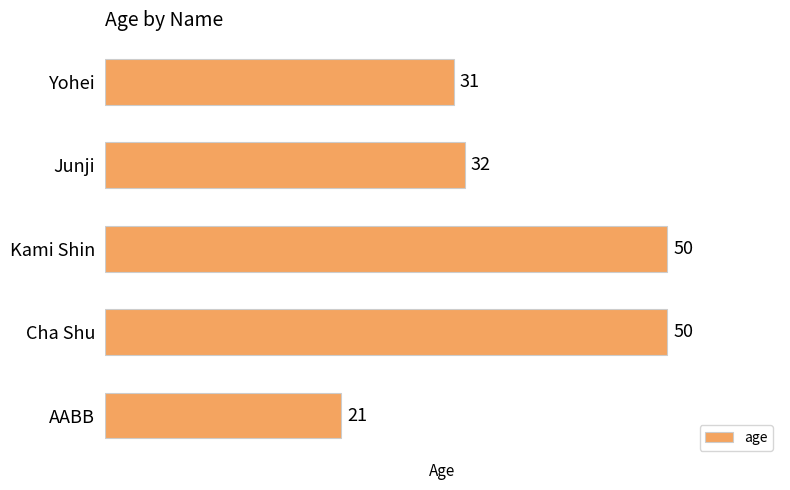

Which category has the lowest value across all series?

AABB